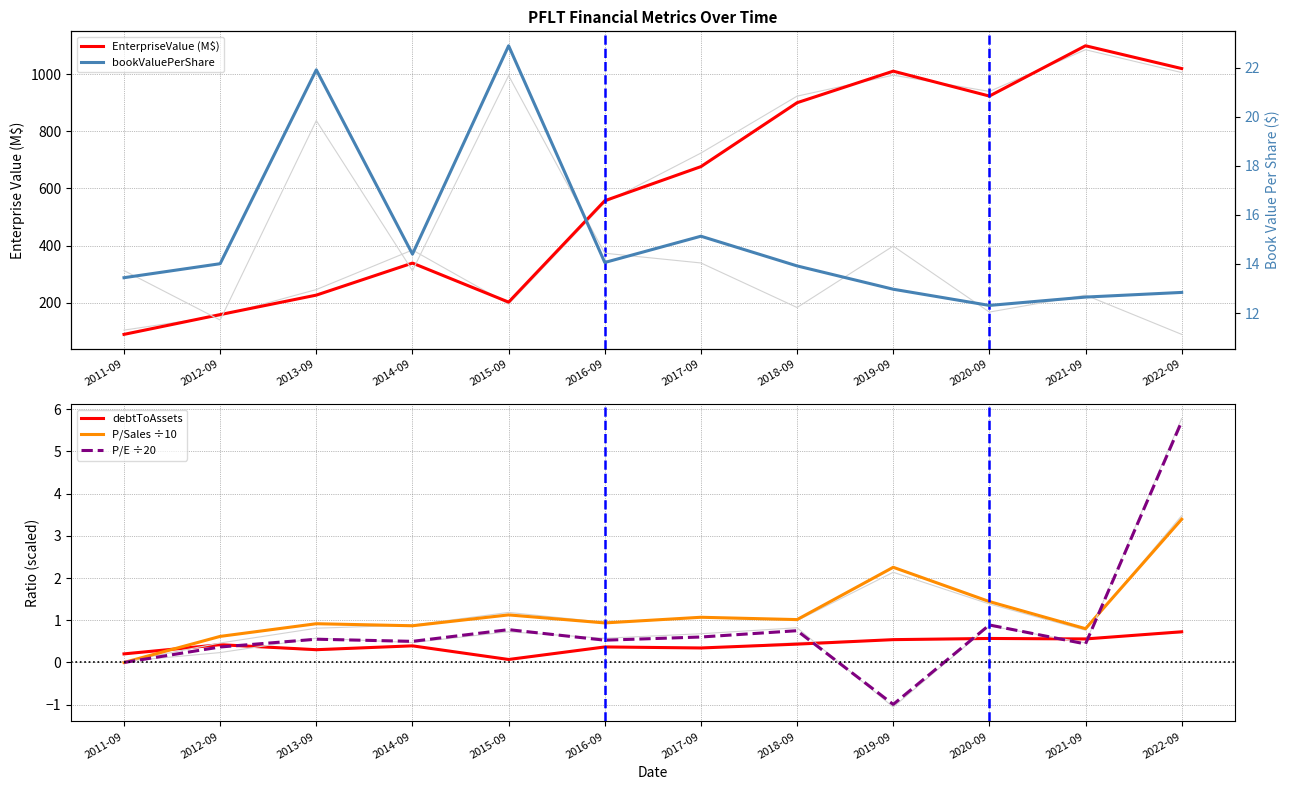

The debtToAssets series shows 0.1 at 2013-09. True or false?

False